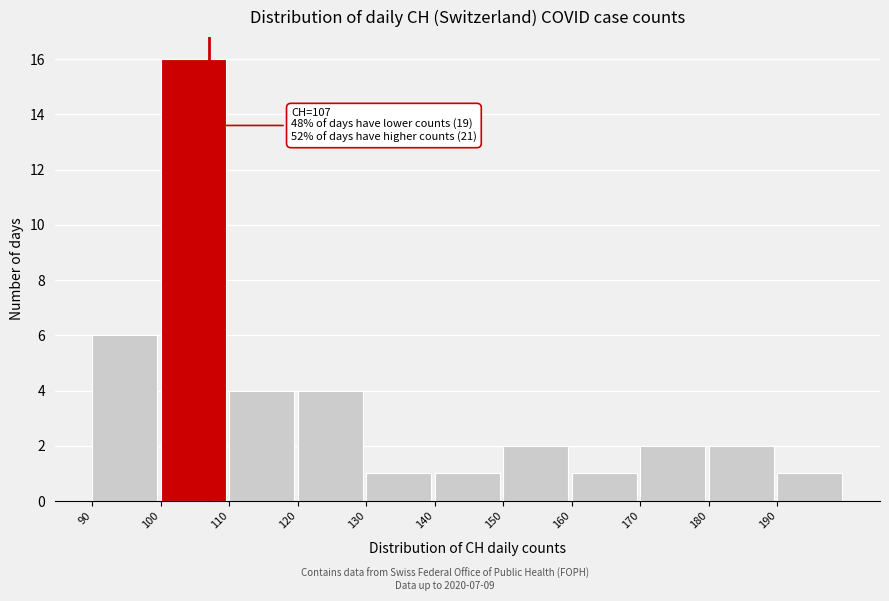

Over which range of the x-axis is the bar tallest?

100 to 110